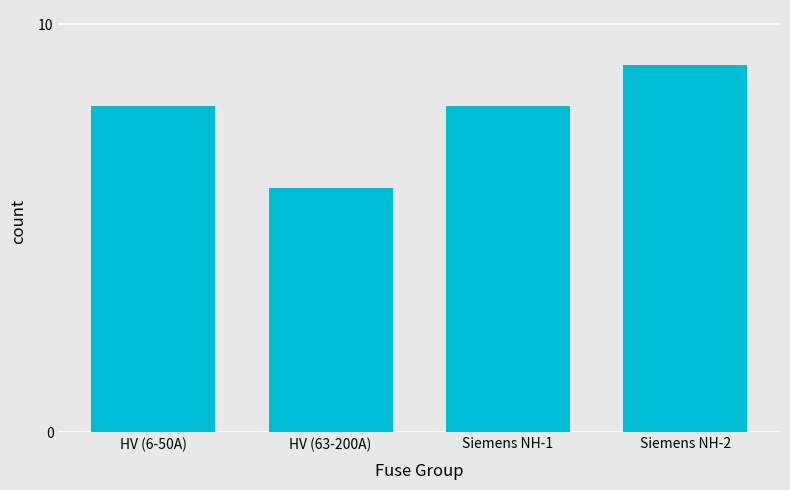

How many bars are there in total?

4